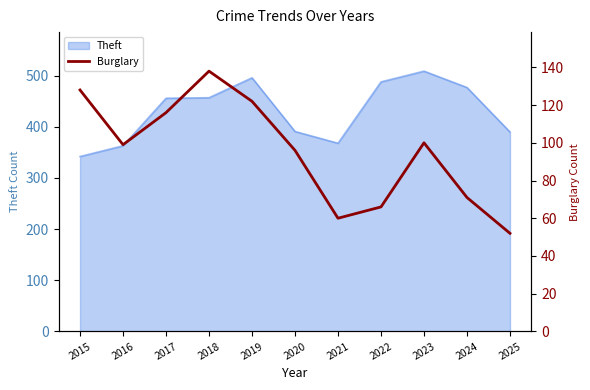

What is the smallest value displayed?

52